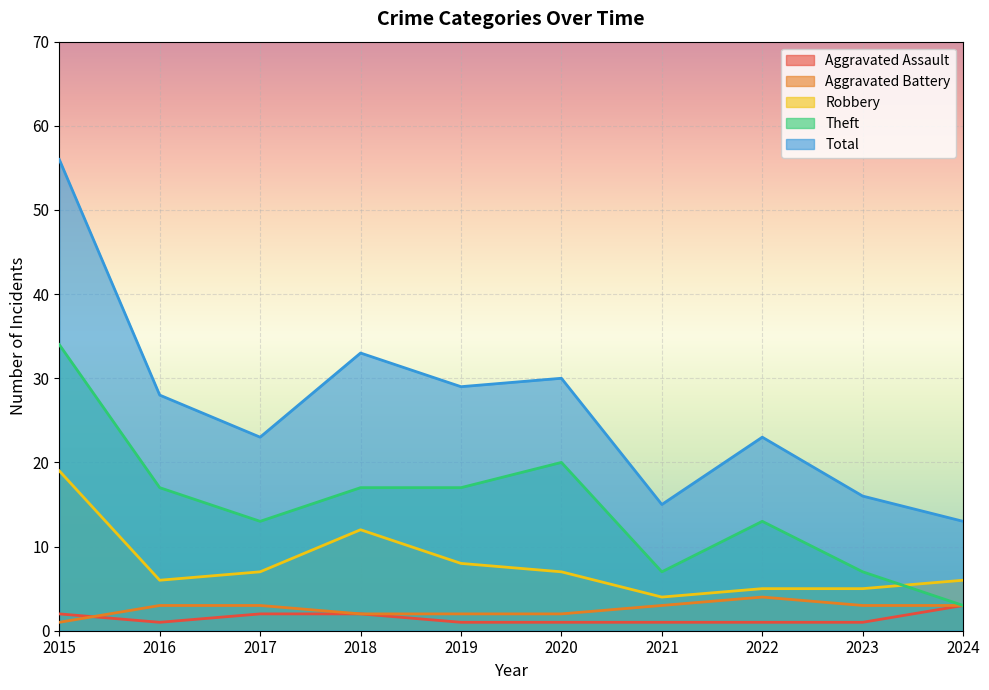

True or false: Aggravated Assault and Total intersect in this chart.

False